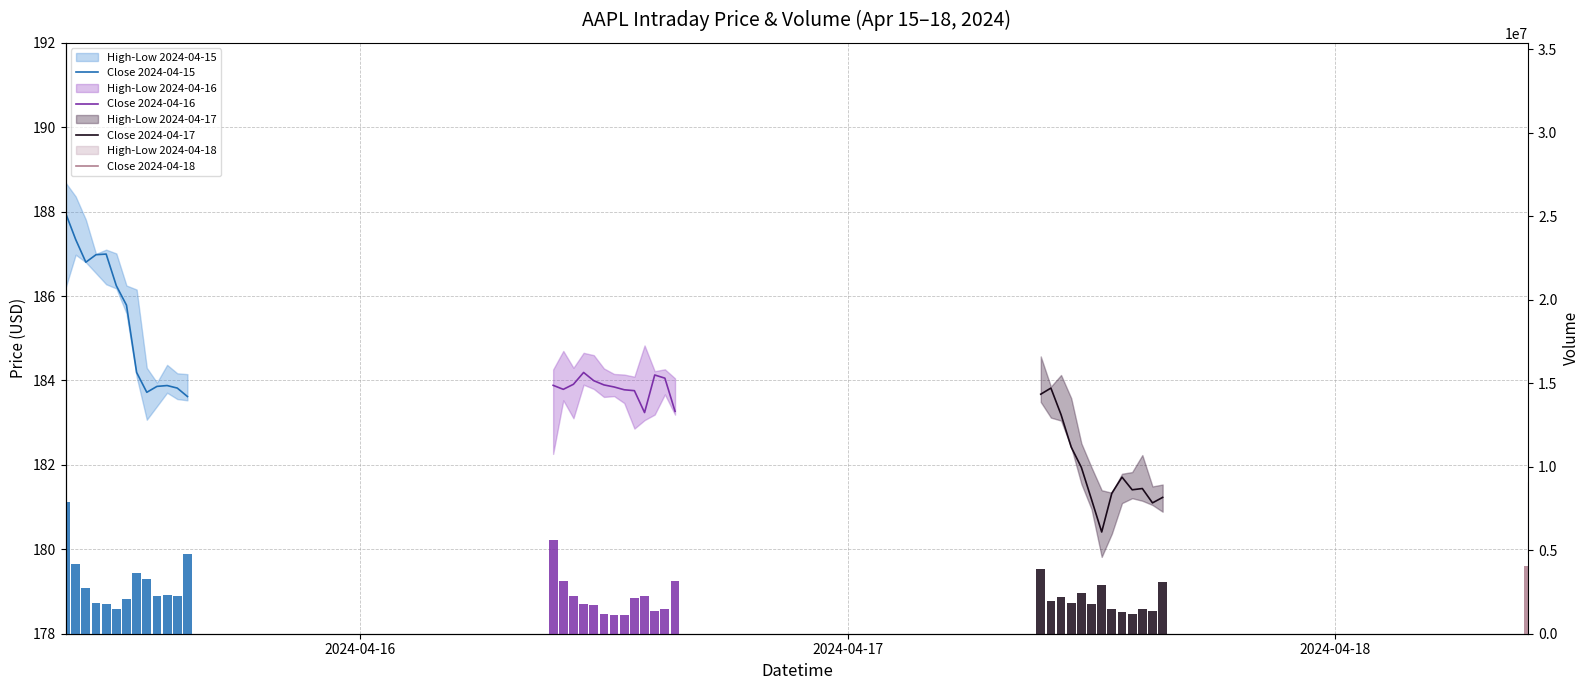

At how many categories does at least one series exceed 2346972?

8